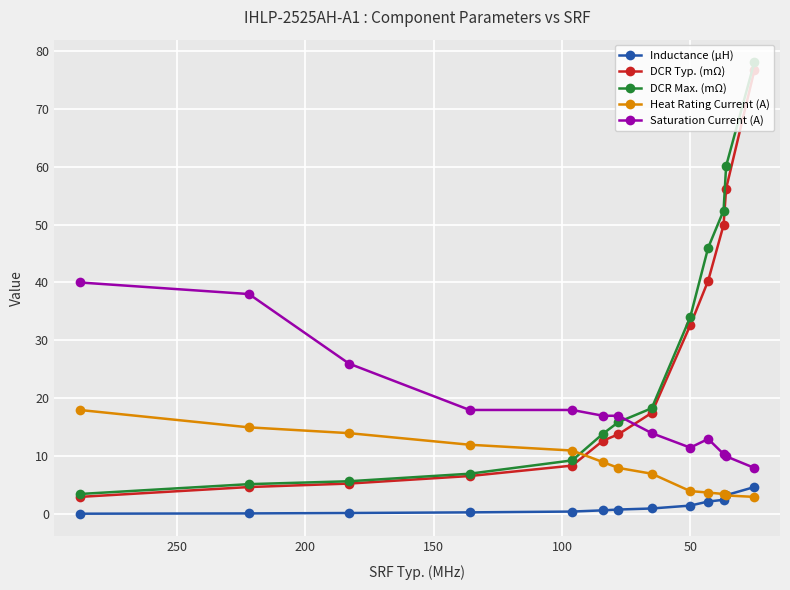

Reading right to left, transcribe all the data shown in this chart.

Inductance (µH): 4.7	3.3	2.5	2.2	1.5	1.0	0.8	0.7	0.5	0.3	0.2	0.1	0.1
DCR Typ. (mΩ): 76.6	56.2	49.9	40.3	32.6	17.5	13.8	12.7	8.4	6.6	5.3	4.7	3.0
DCR Max. (mΩ): 78.0	60.1	52.4	46.0	34.0	18.3	15.9	13.9	9.3	7.0	5.7	5.2	3.5
Heat Rating Current (A): 3.0	3.2	3.5	3.8	4.0	7.0	8.0	9.0	11.0	12.0	14.0	15.0	18.0
Saturation Current (A): 8.0	10.0	10.4	13.0	11.5	14.0	17.0	17.0	18.0	18.0	26.0	38.0	40.0